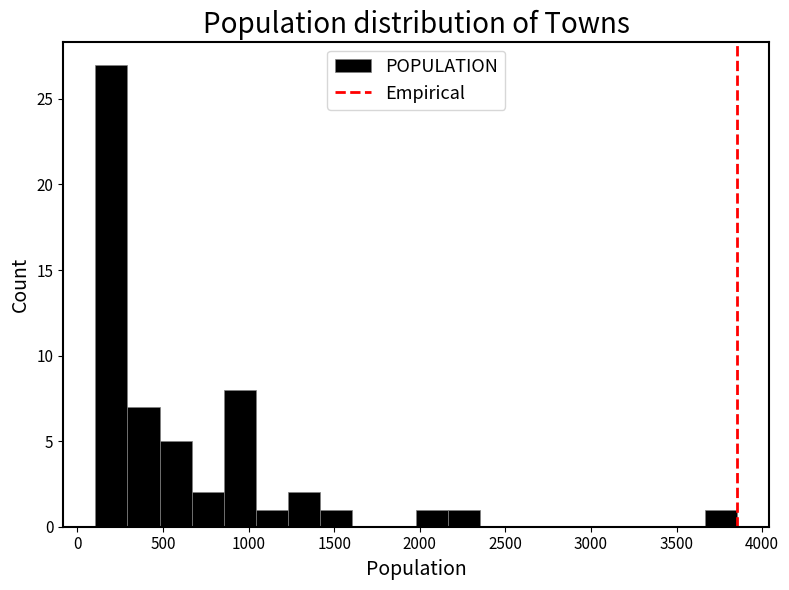

Around what value on the x-axis is the tallest bar? Give the approximate position of its centre, as read against the axis.

200